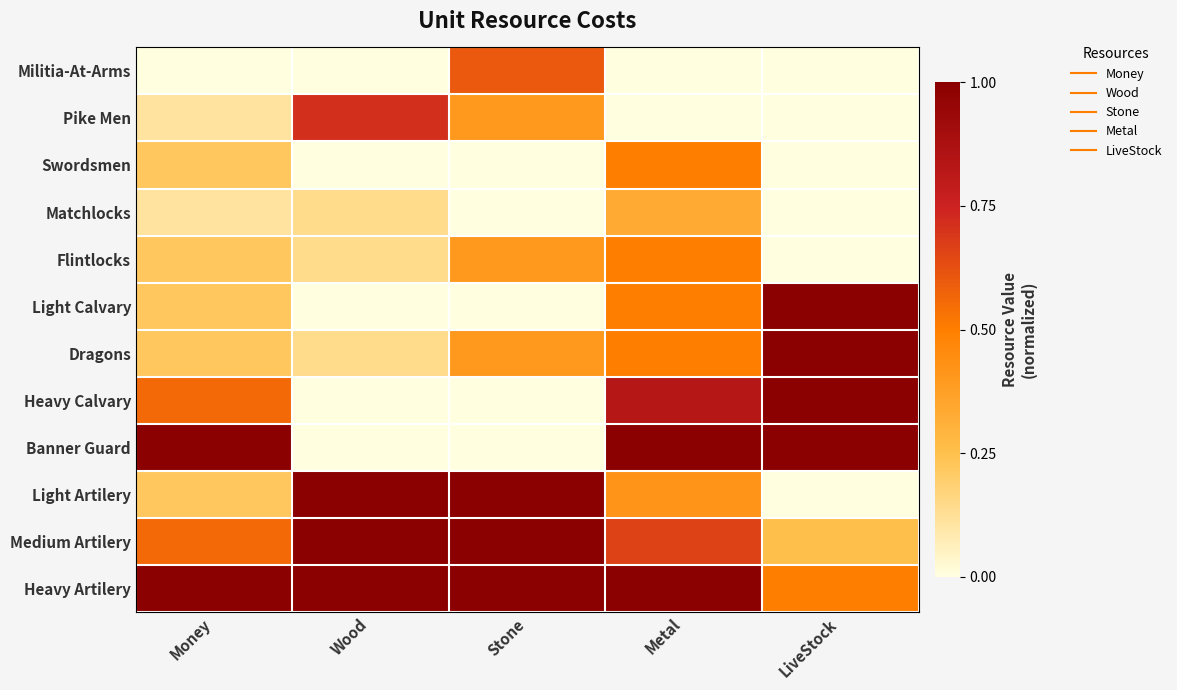

What is the total value across all series at Money?

4.4